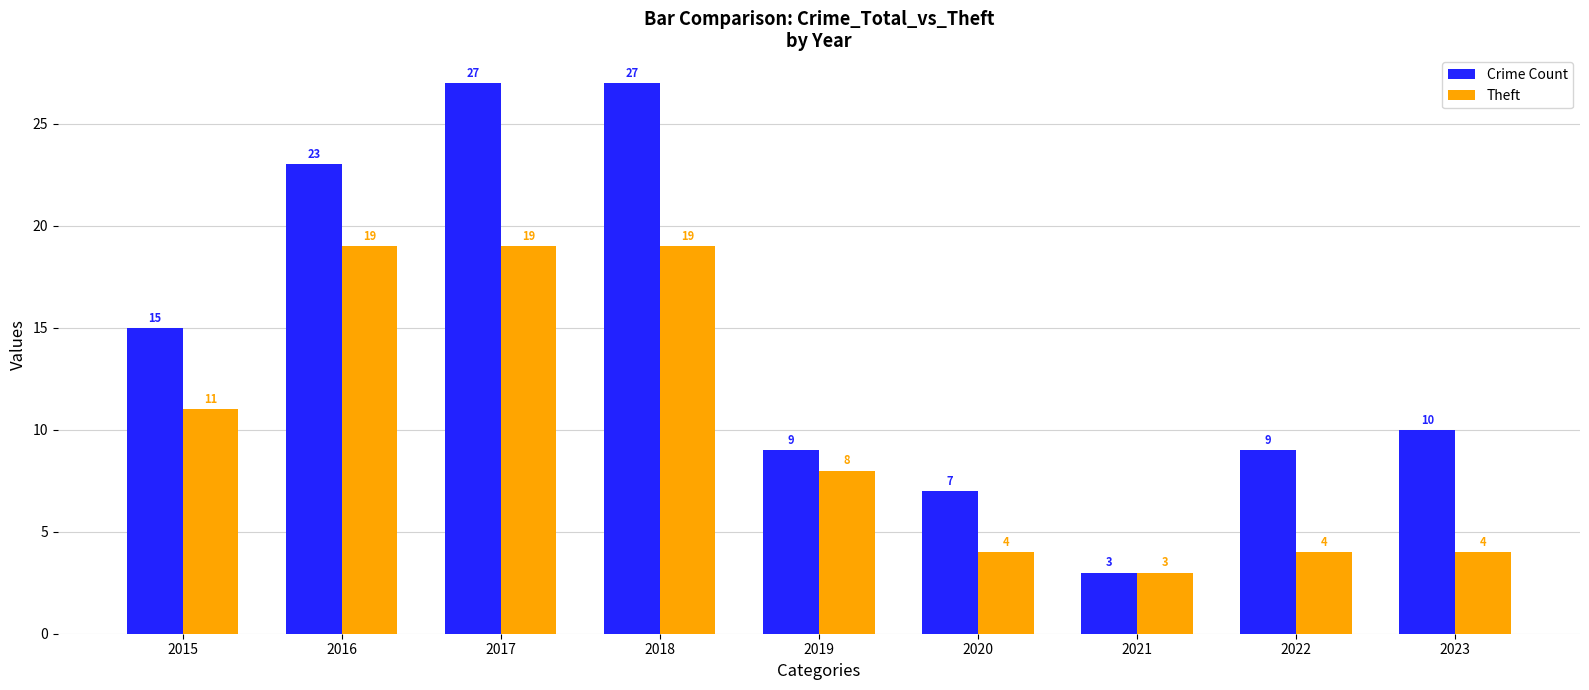

True or false: Theft has a value of 7 at 2020.

False